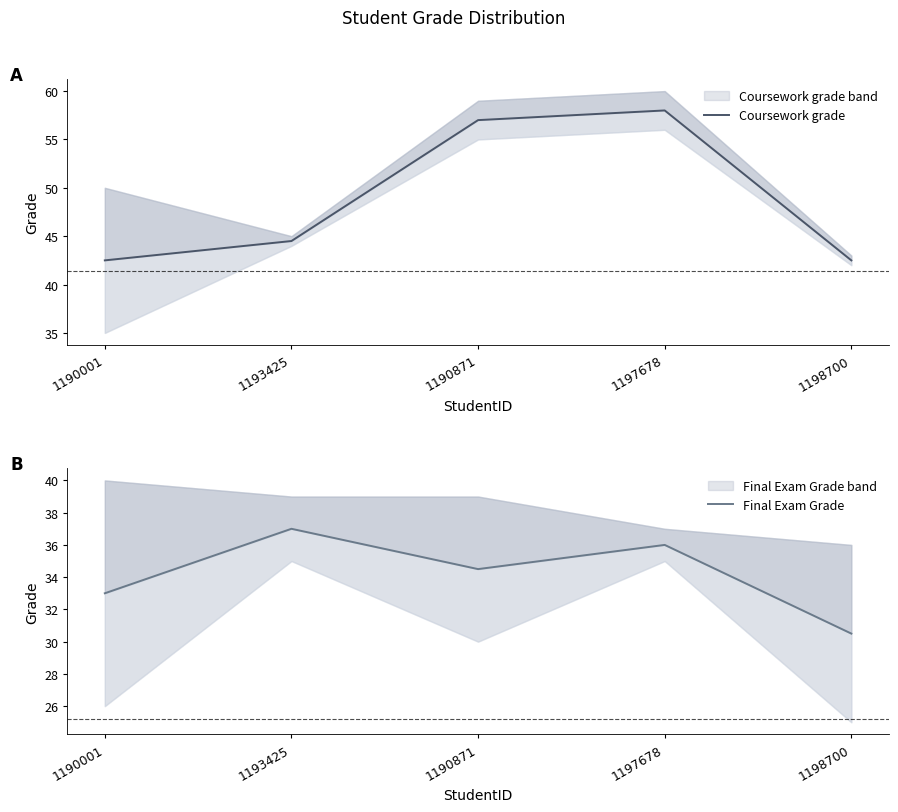

List the labels in order of Coursework grade value, smallest first.

1190001, 1198700, 1193425, 1190871, 1197678